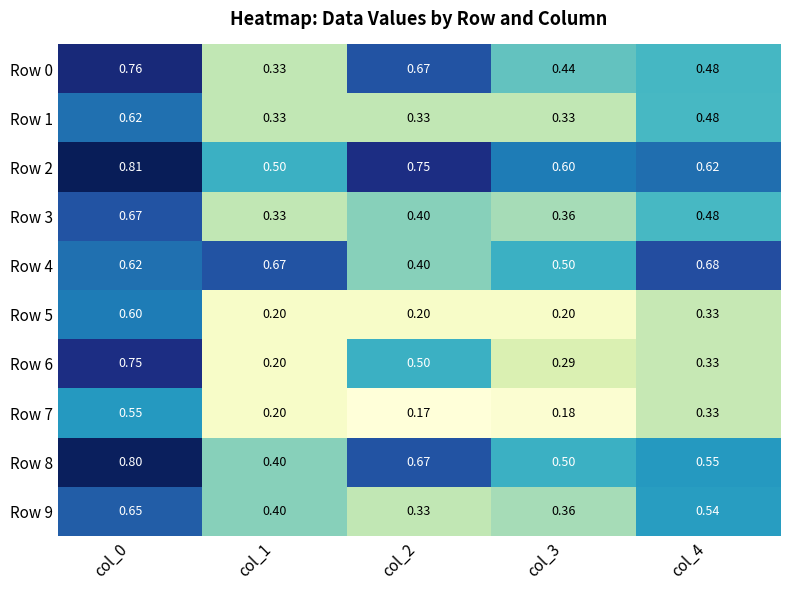

At which category is the sum across all series the highest?

col_0